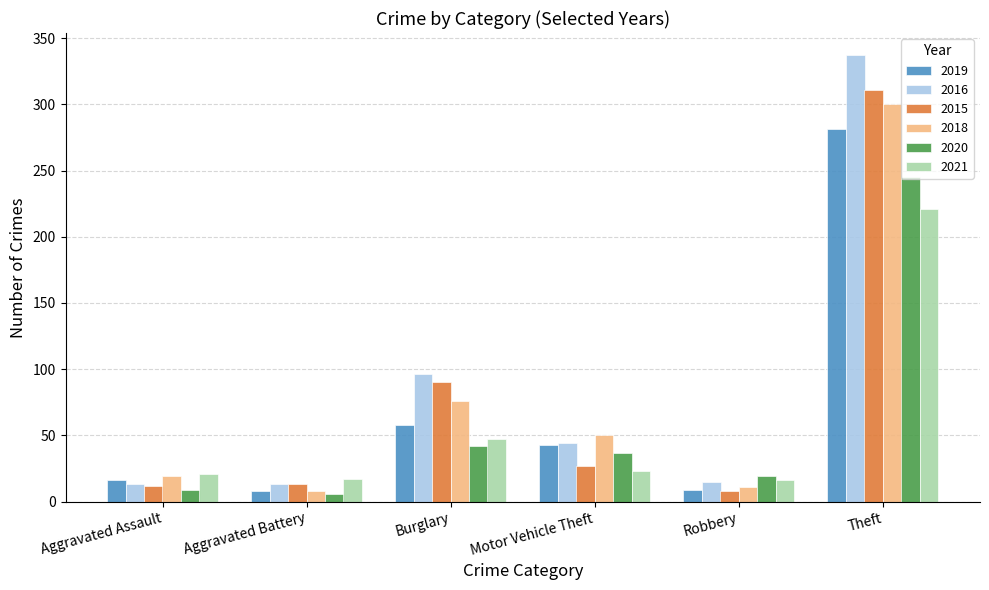

Which series has the largest total across all categories?

2016